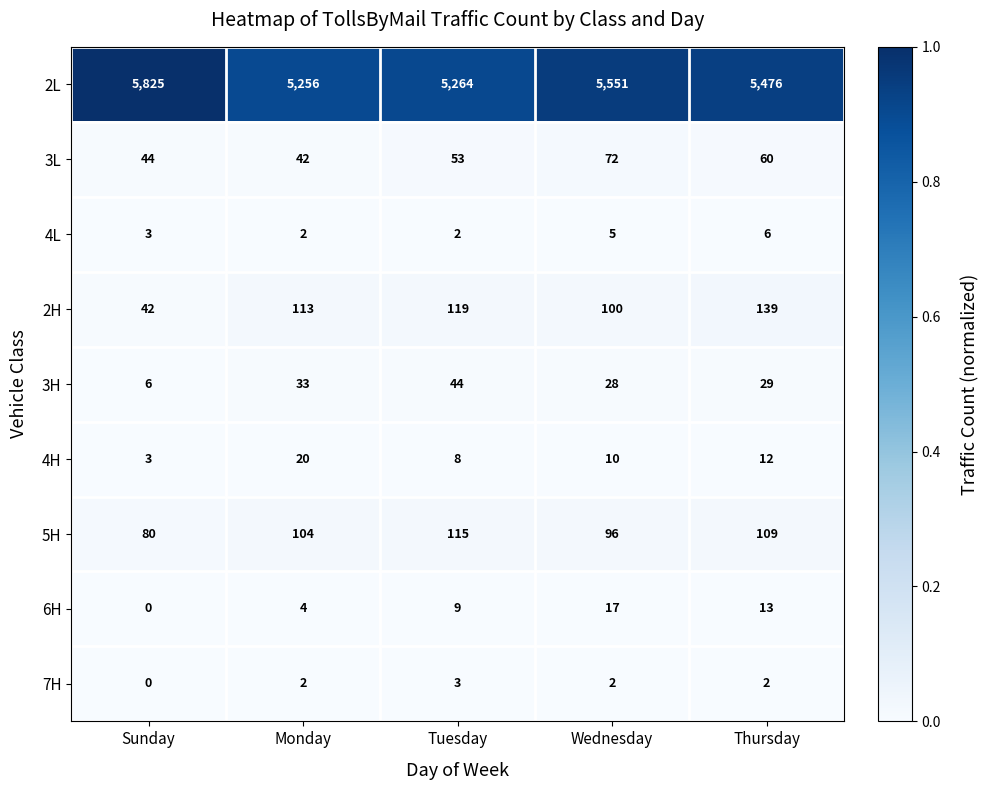

What is the spread (max minus min) of values at Tuesday?

5262